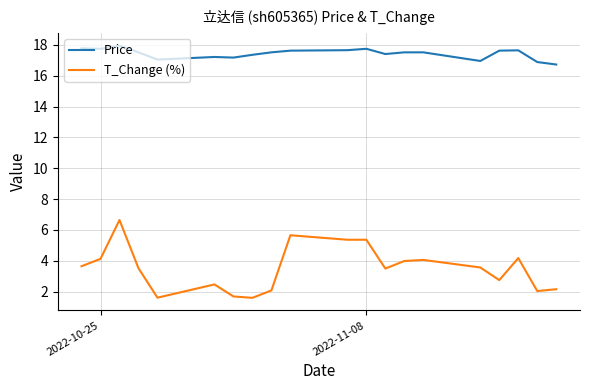

Which series has the largest range (max minus min)?

T_Change (%)